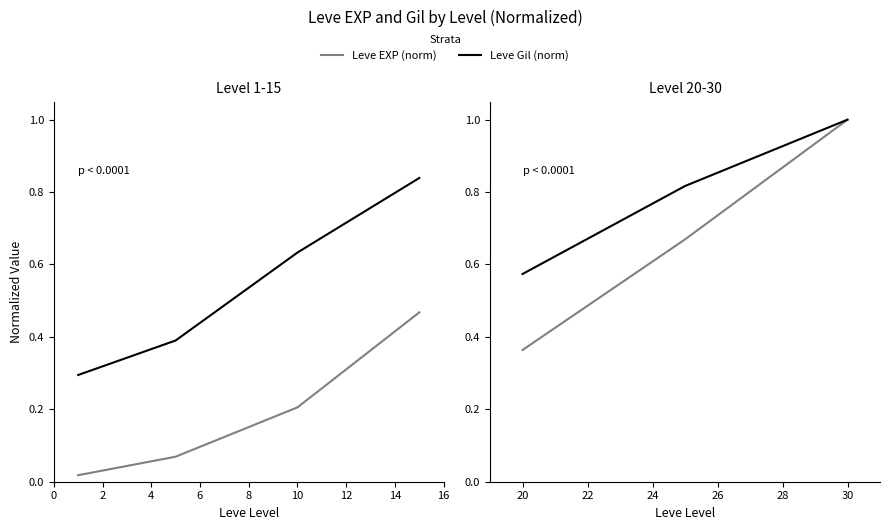

Between 0 and 2, which series saw the biggest shift?

Leve EXP (norm)